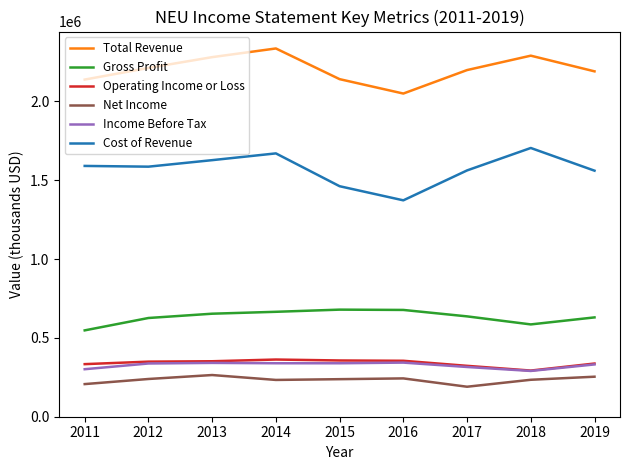

True or false: Total Revenue and Operating Income or Loss cross at least once.

False